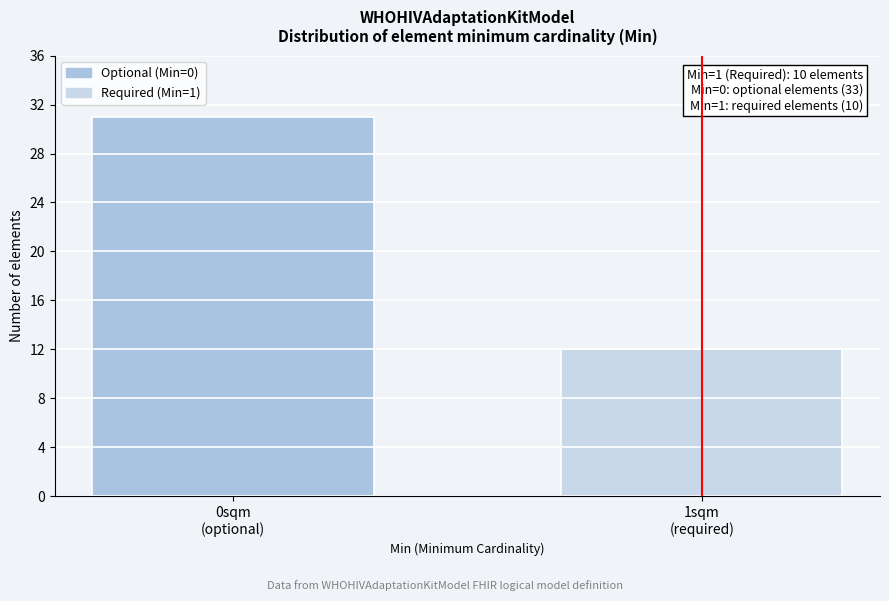

Reading left to right, transcribe all the data shown in this chart.

31	12